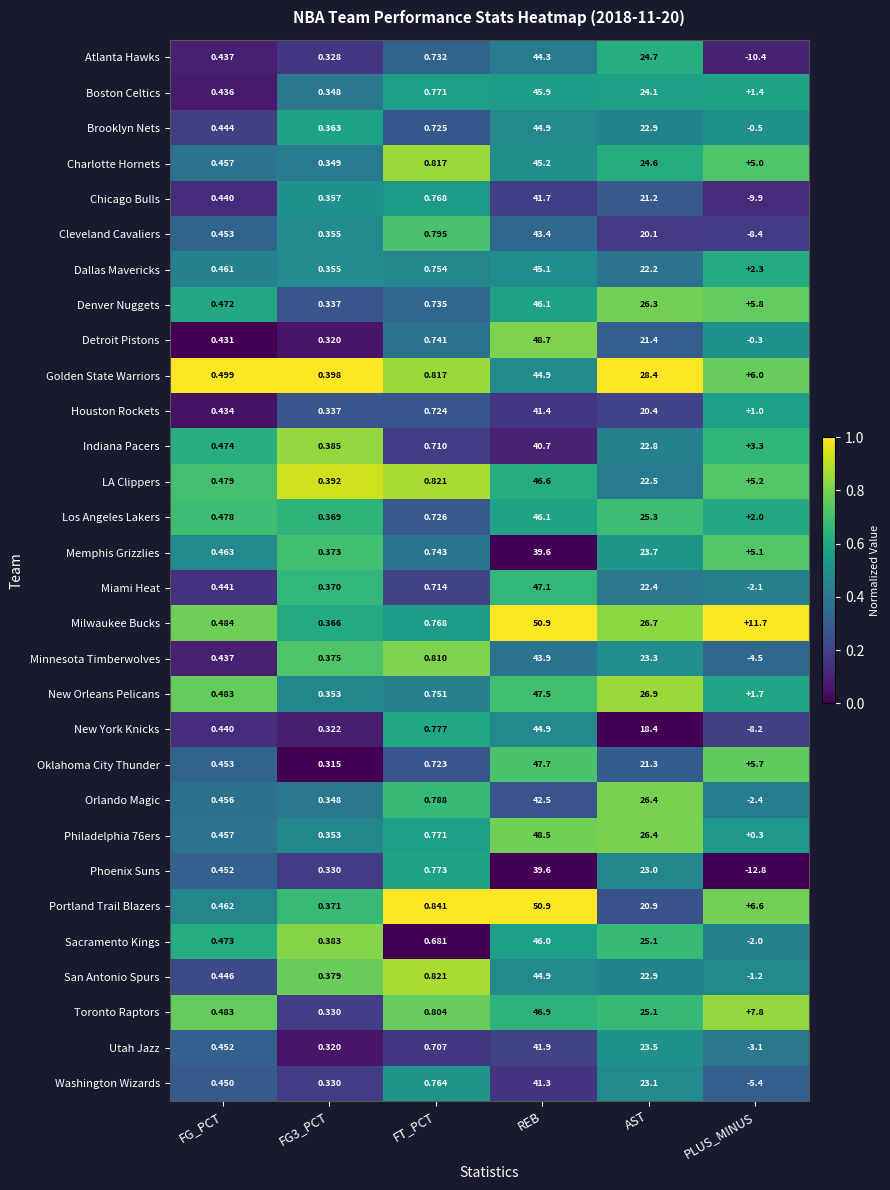

Which series has the largest range (max minus min)?

Atlanta Hawks